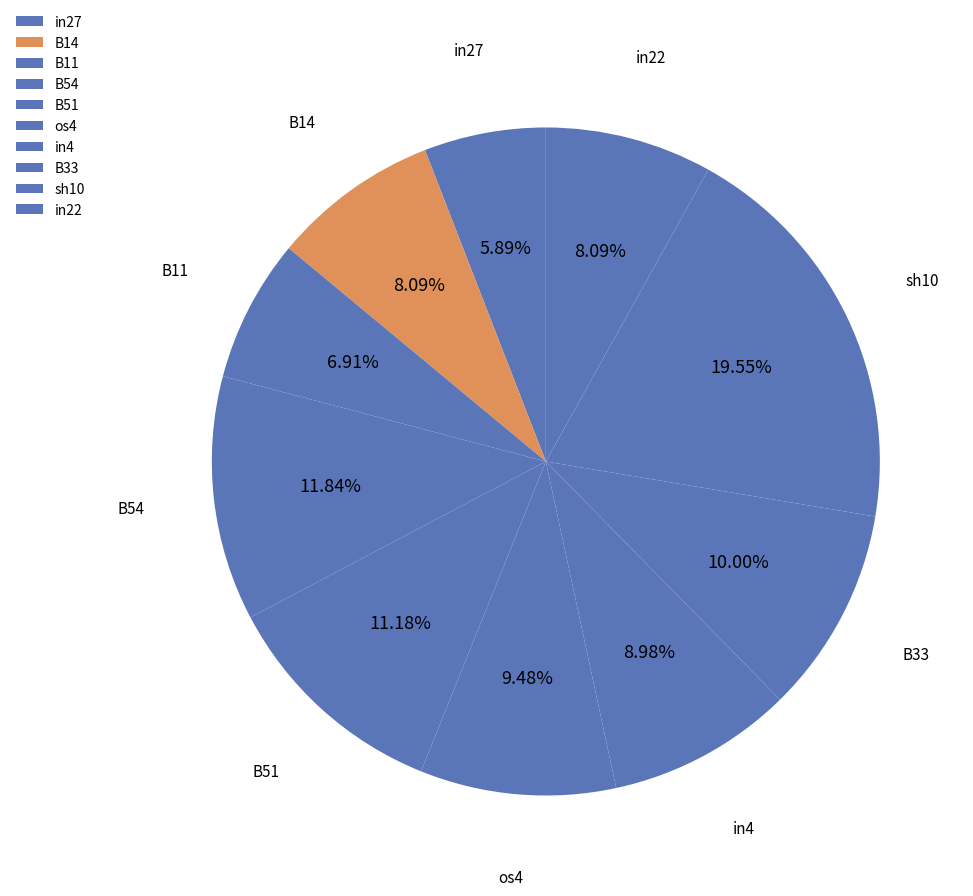

To the nearest percent, what is the average slice percentage?

10%